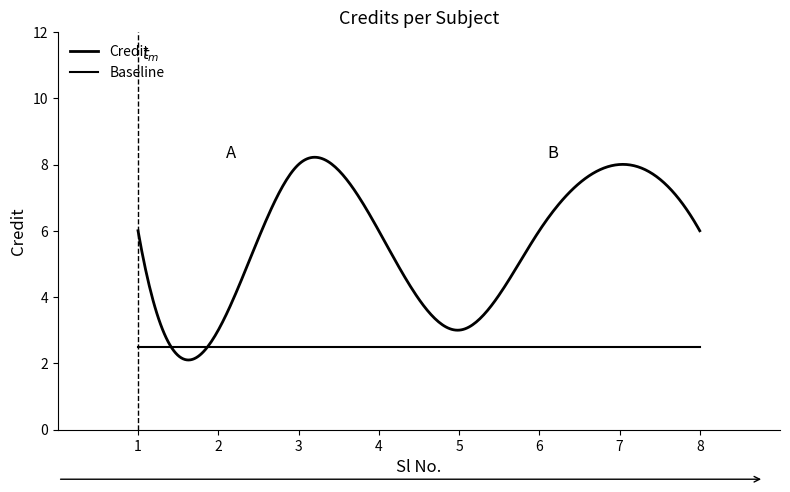

How many lines are shown in the chart?

2